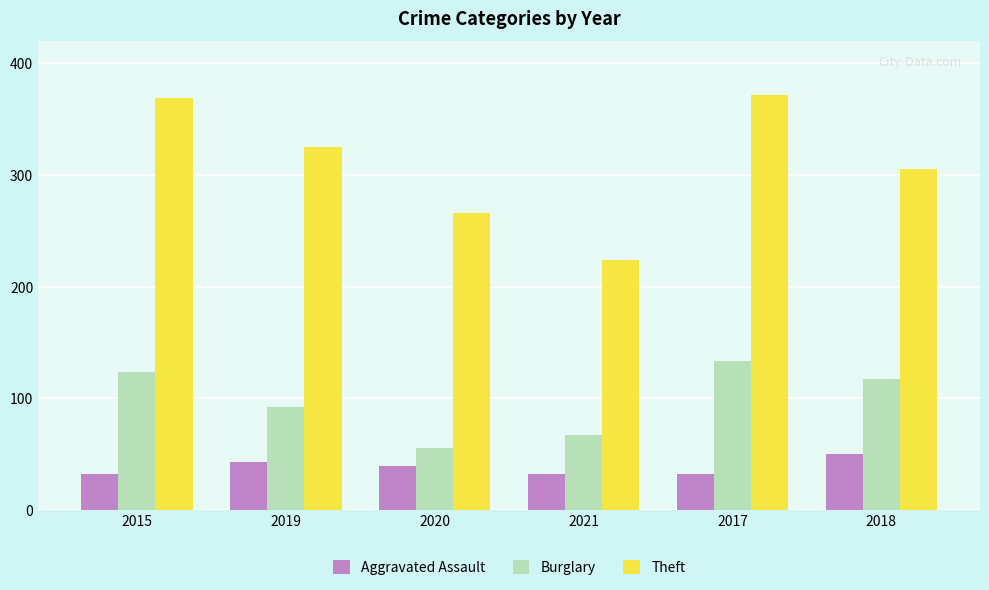

What is the total value across all series at 2015?

524